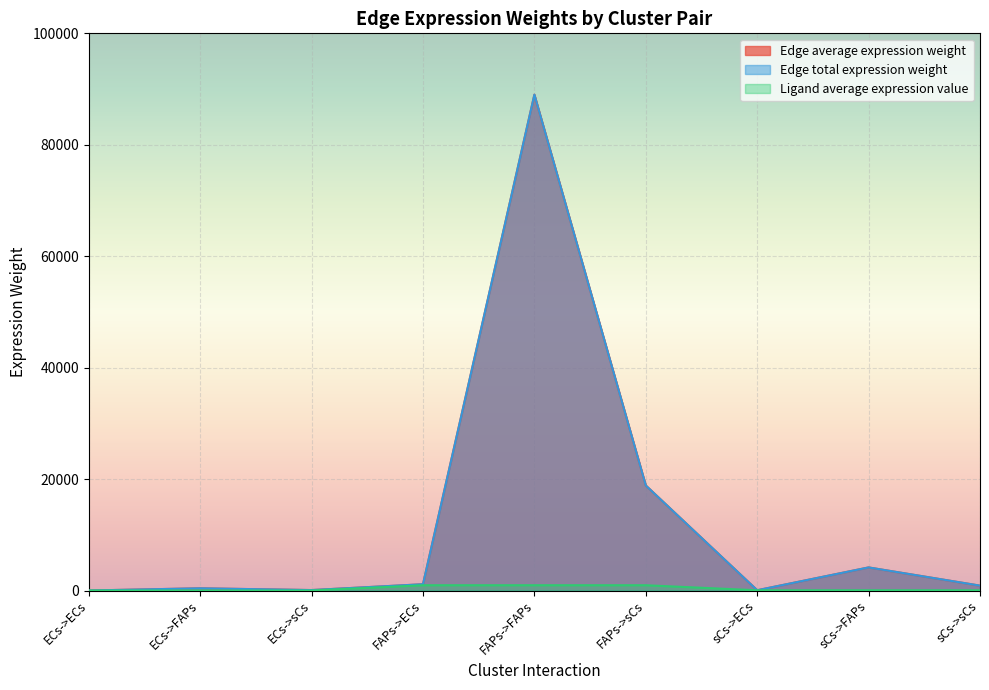

At which category is the sum across all series the highest?

FAPs->FAPs